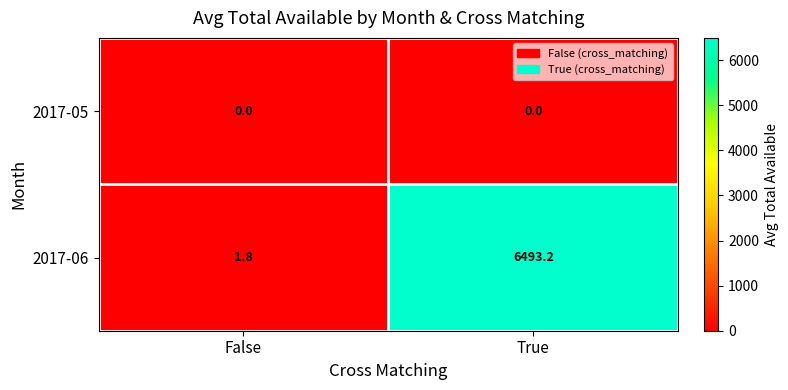

What is the total value across all series at True?

6493.2